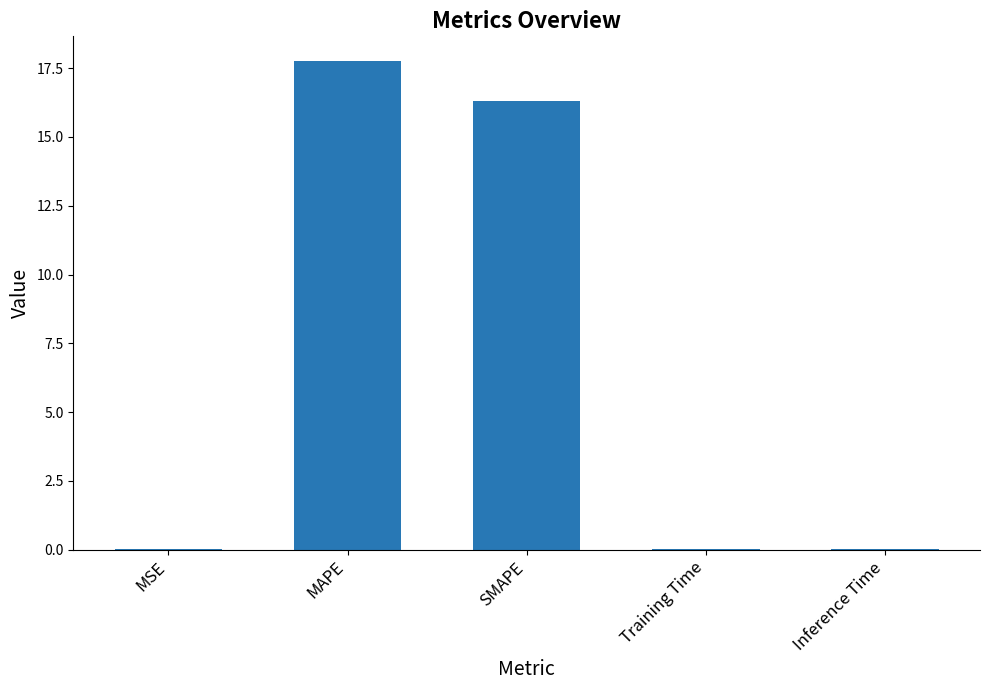

Are the bars grouped side by side (vs. stacked)?

No